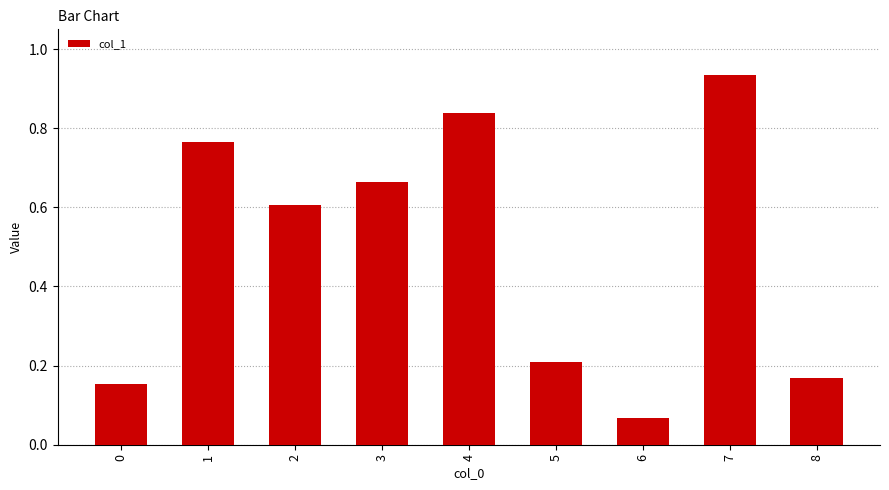

The value at 0 is 0.2. True or false?

True